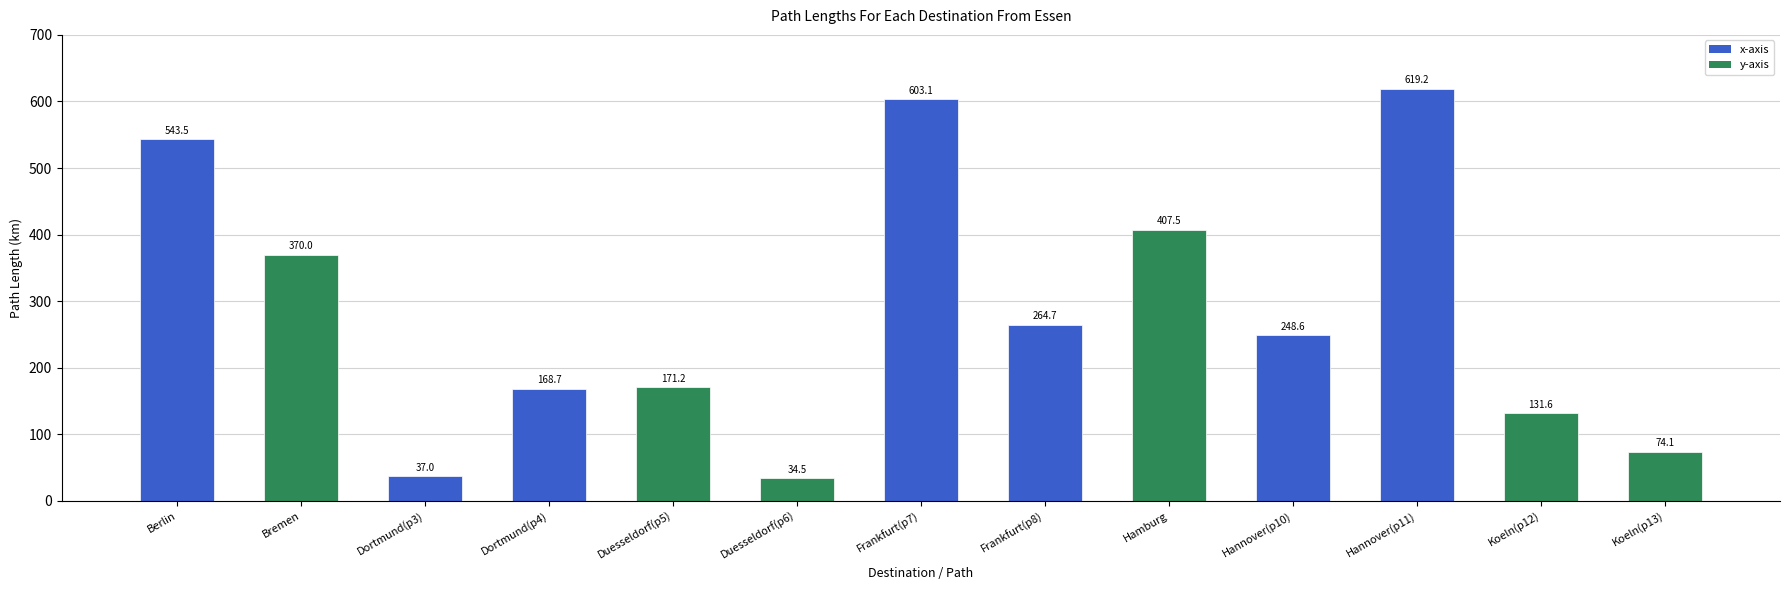

What is the sum of the values at Bremen and Duesseldorf(p5)?

541.2